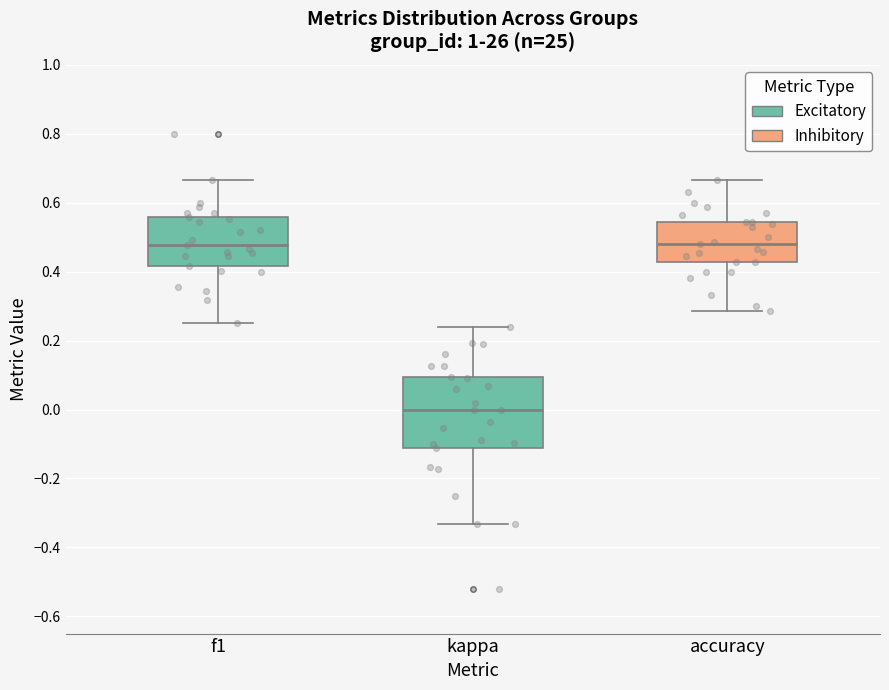

Reading left to right, read every box against the y-axis: the position of its median line, the range the box covers, and the ends of its whiskers. The values are not printed on the chart, so give them approximately, as read against the axis.

f1: median 0.48, box 0.42 to 0.56, whiskers 0.26 to 0.66
kappa: median 0.00, box -0.12 to 0.10, whiskers -0.34 to 0.24
accuracy: median 0.48, box 0.42 to 0.54, whiskers 0.28 to 0.66